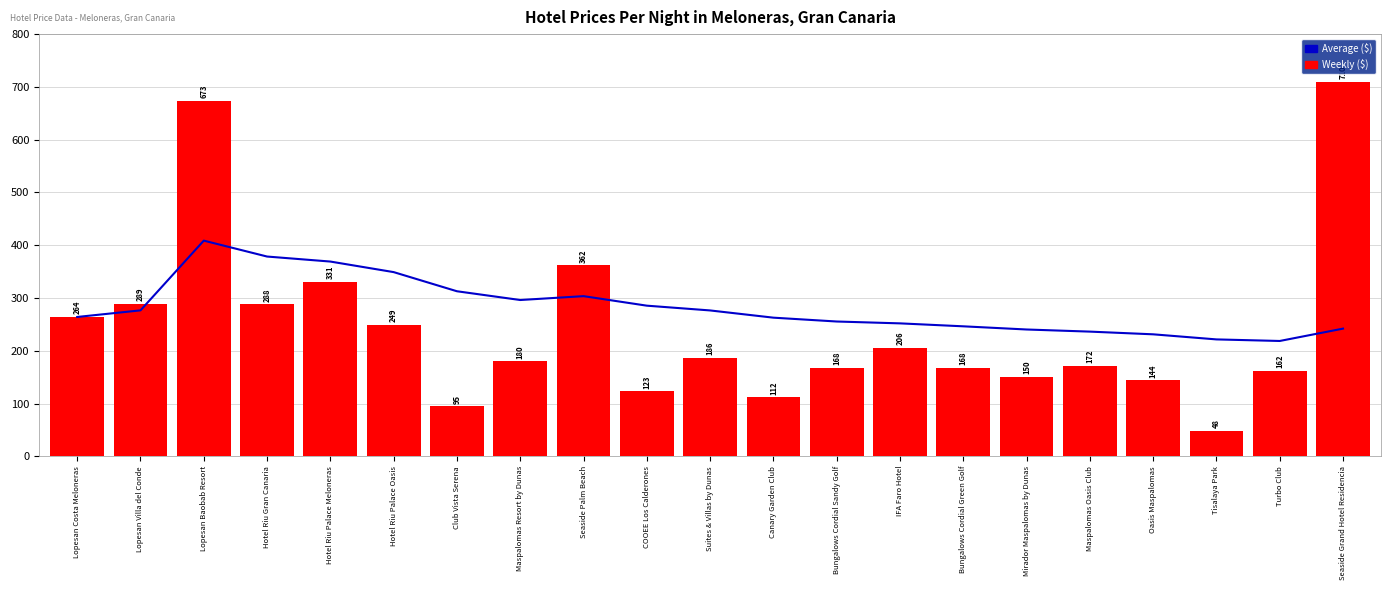

Which series has the widest spread of values?

Weekly ($)